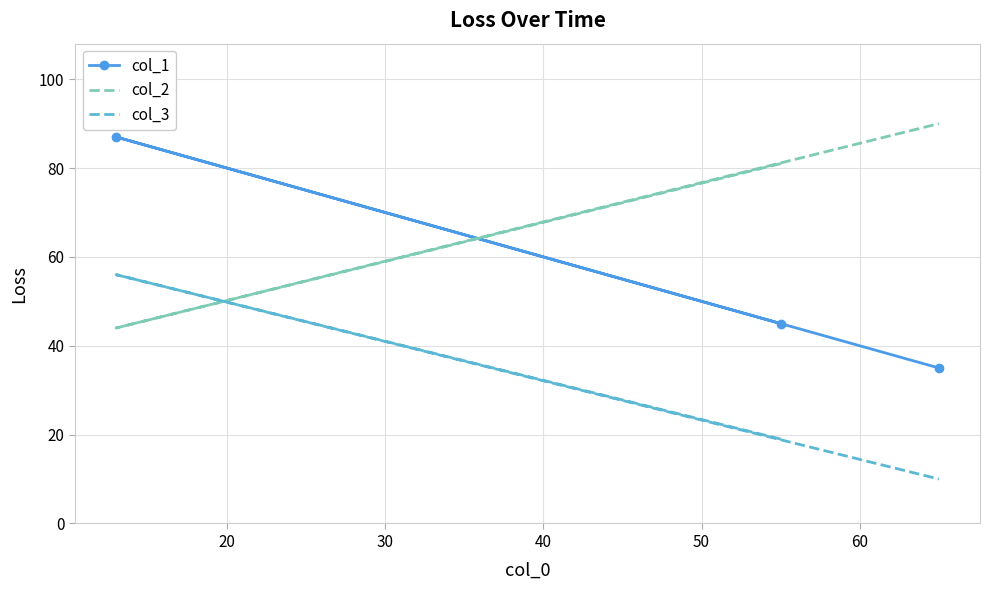

How many data points in col_3 are less than 19?

1